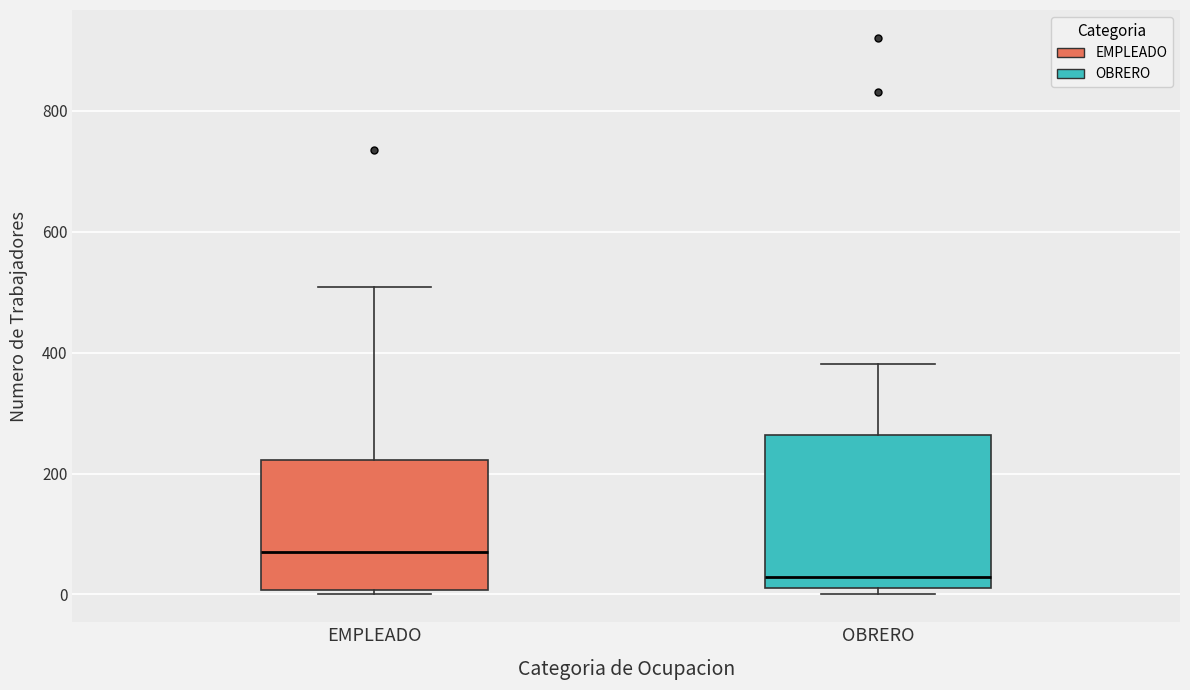

Reading left to right, transcribe this box plot: for each box, give where its median line is, the range the box spans, and where its two whiskers end, as read against the y-axis. The values are not printed on the chart, so give them approximately, as read against the axis.

EMPLEADO: median 80, box 0 to 220, whiskers 0 (just below the box's lower edge) to 500
OBRERO: median 20 (just above the box's lower edge), box 20 to 260, whiskers 0 to 380